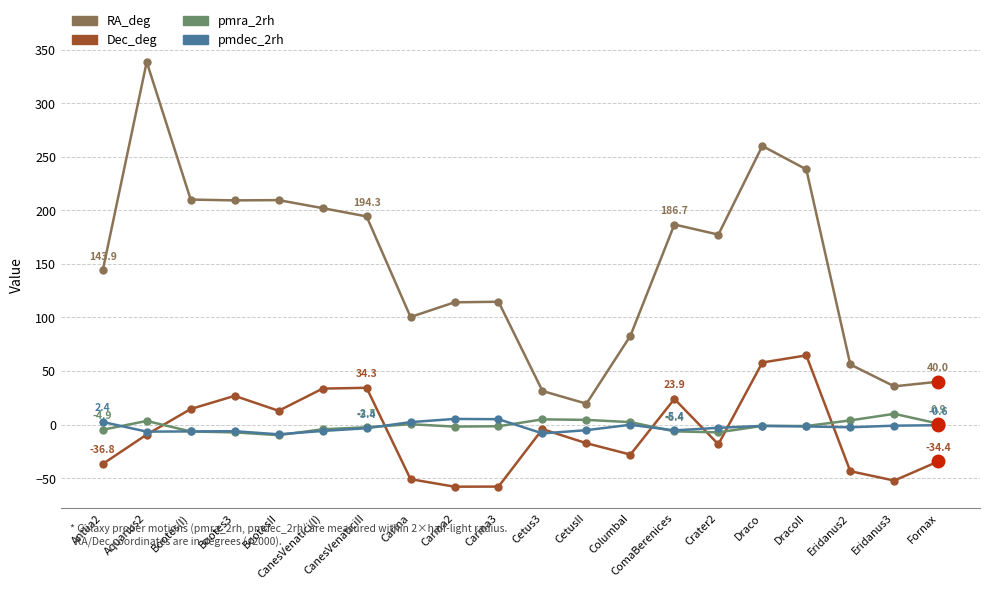

What is the greatest value displayed?

338.5